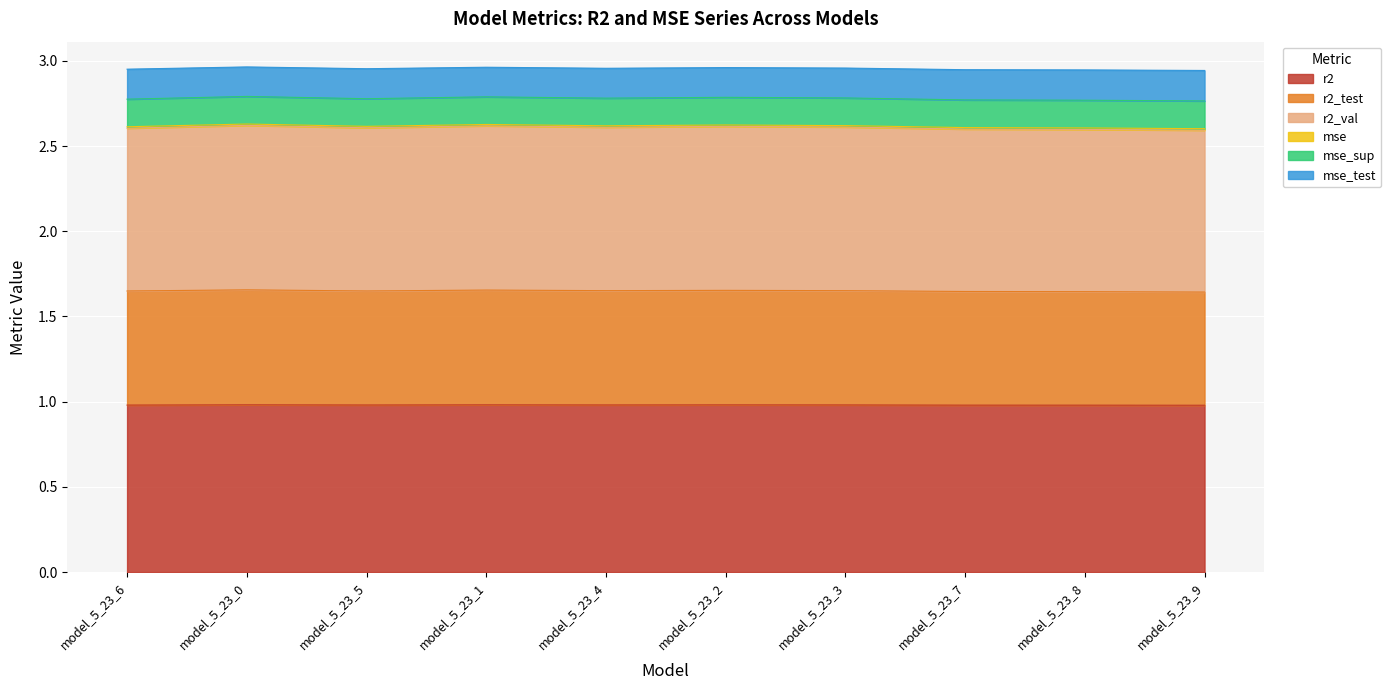

What is the difference between the highest and lowest values at model_5_23_4?

2.0